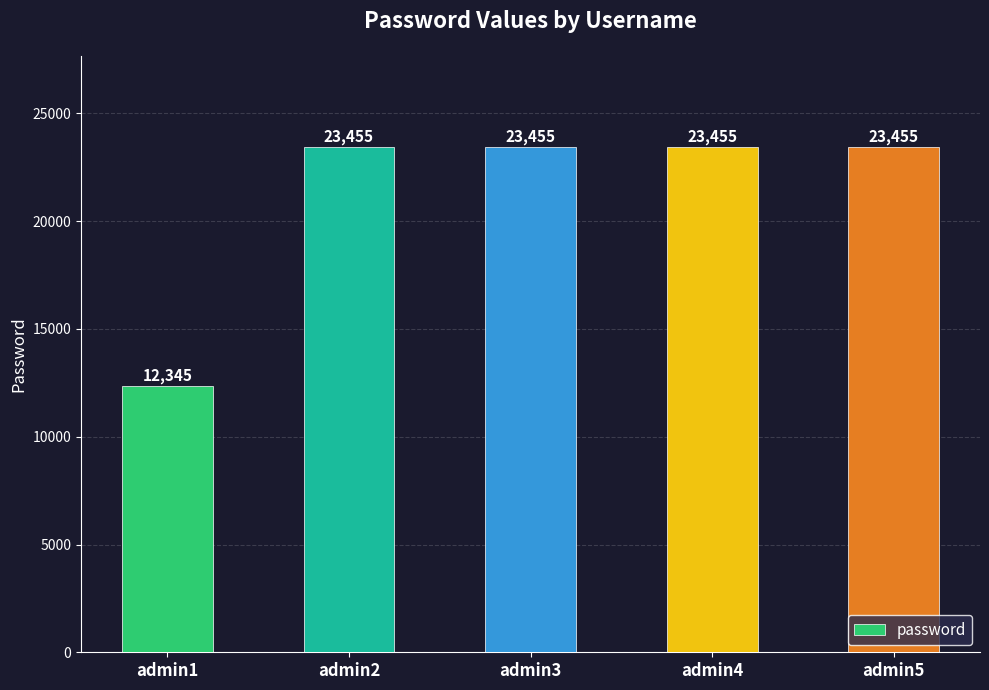

True or false: the data shows 36067 at admin3.

False